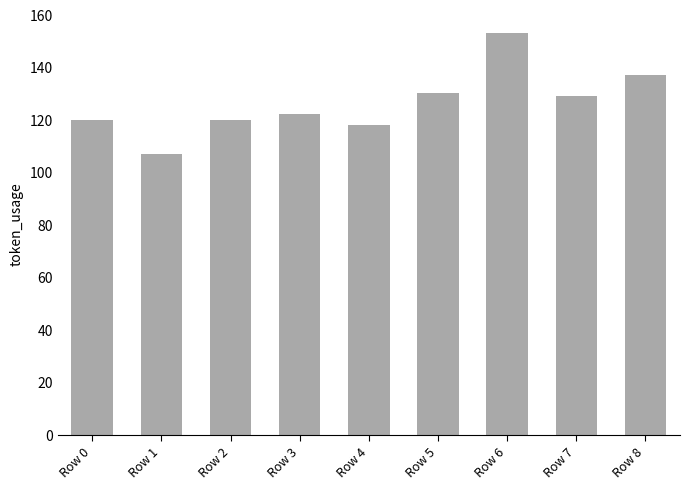

Are the bars horizontal?

No